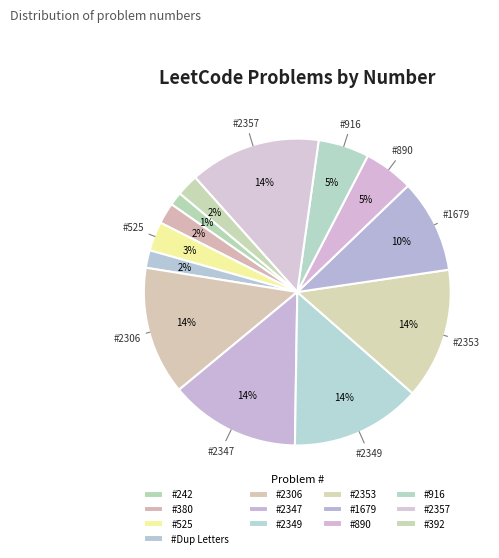

What is the smallest slice in the pie chart?

242